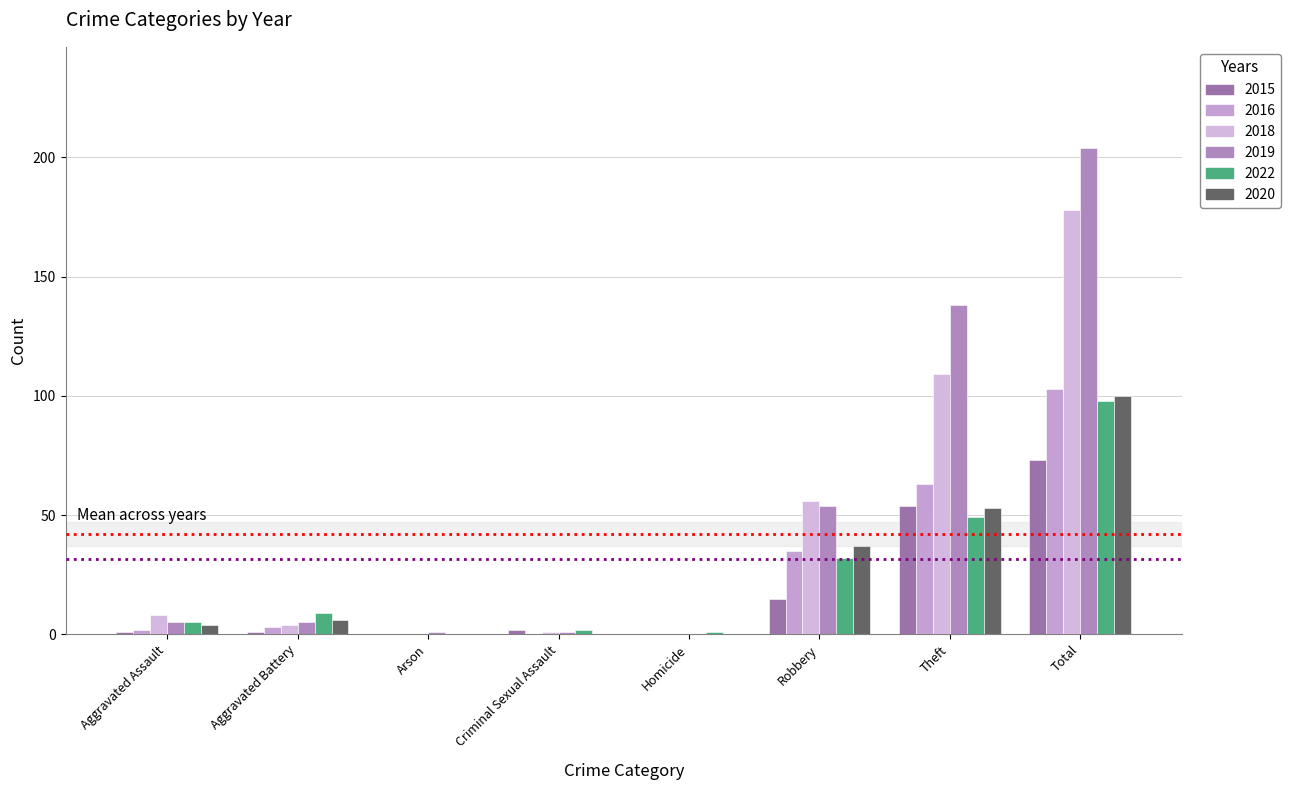

At which label does 2018 reach its peak?

Total